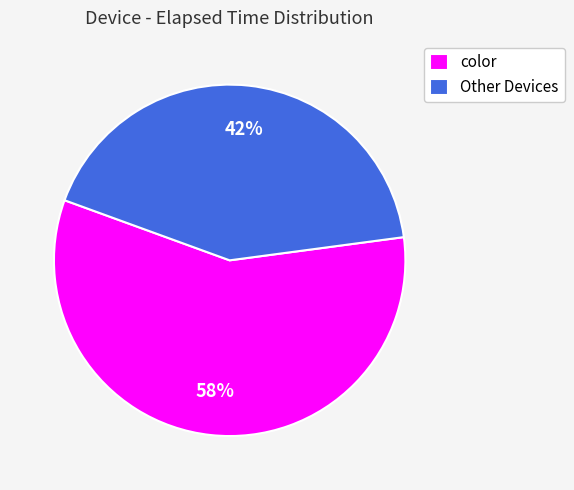

Is it true that Other Devices is 29% of the pie?

False